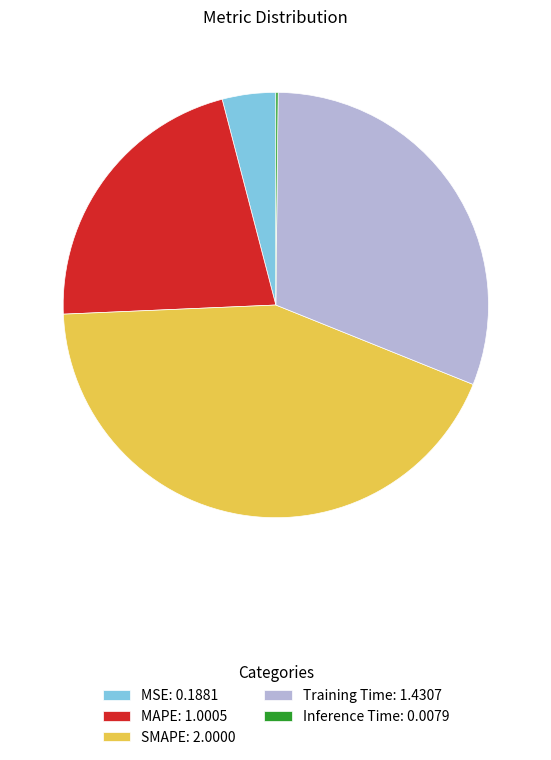

Combined, do Training Time: 1.4307 and MSE: 0.1881 account for over 50%?

No